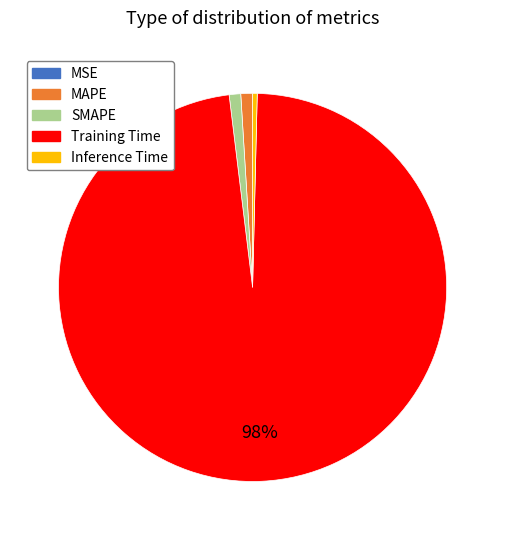

What is the majority slice?

Training Time